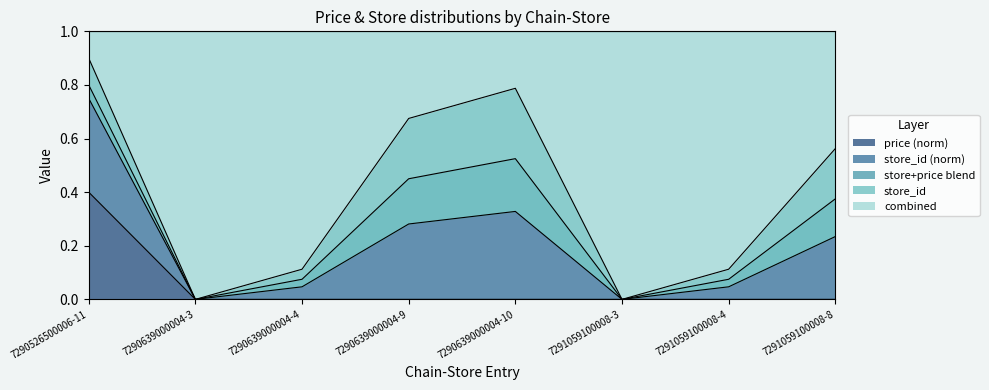

The price (norm) series shows 0.0 at 7291059100008-3. True or false?

True